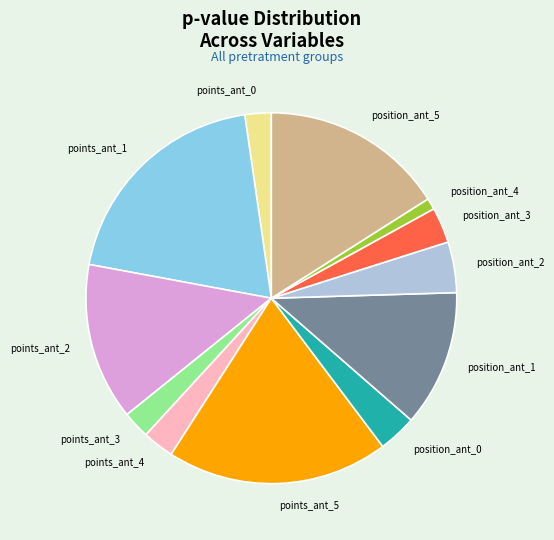

Does position_ant_4 account for over 50% of the chart?

No